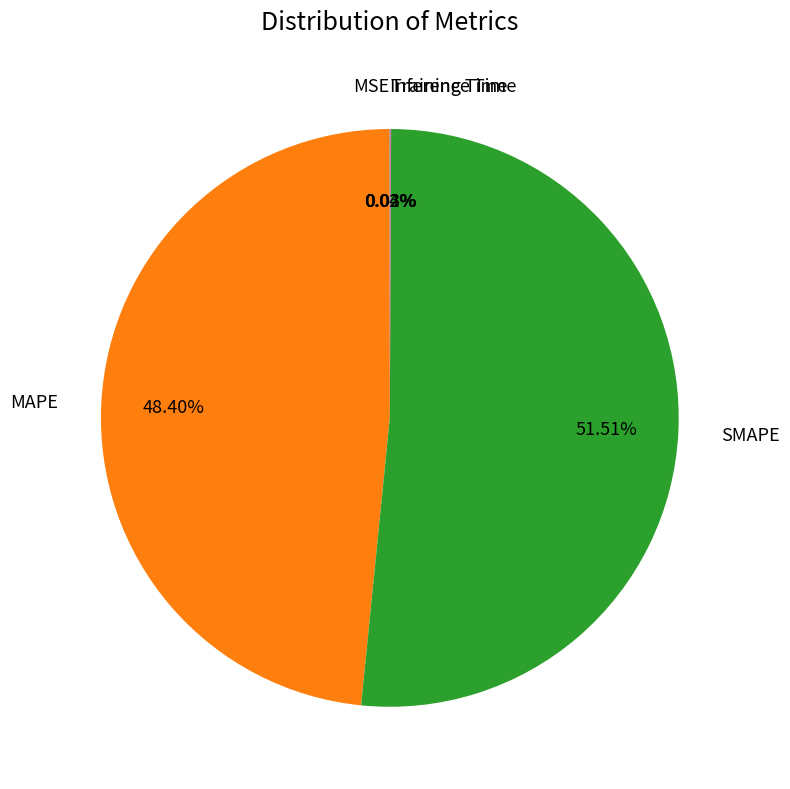

What is the largest slice in the pie chart?

SMAPE